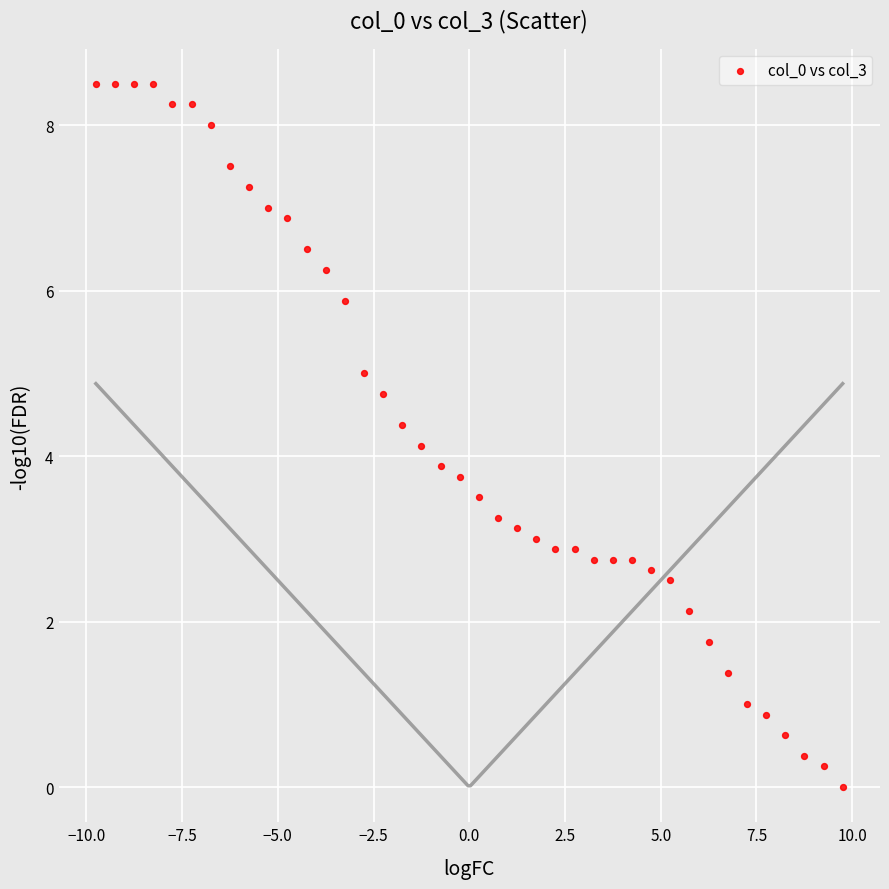

What is the range of X values (max minus min)?

19.5